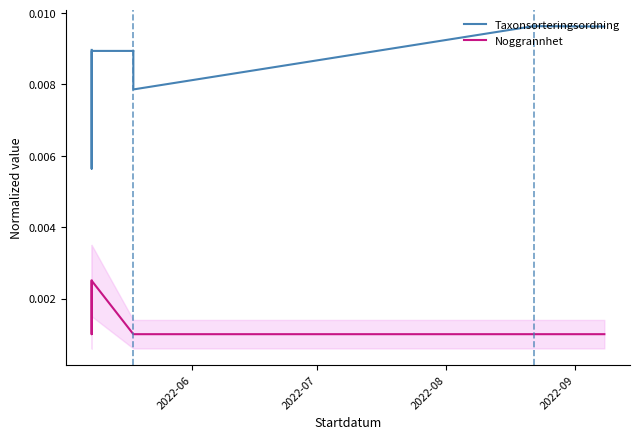

True or false: Noggrannhet and Taxonsorteringsordning intersect in this chart.

False